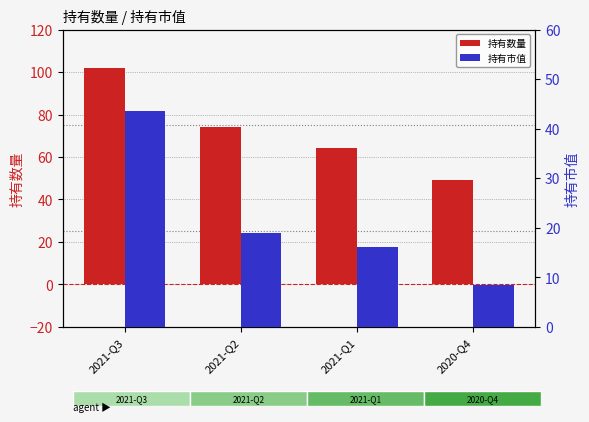

At 2021-Q3, list the series in order from largest to smallest.

持有数量, 持有市值